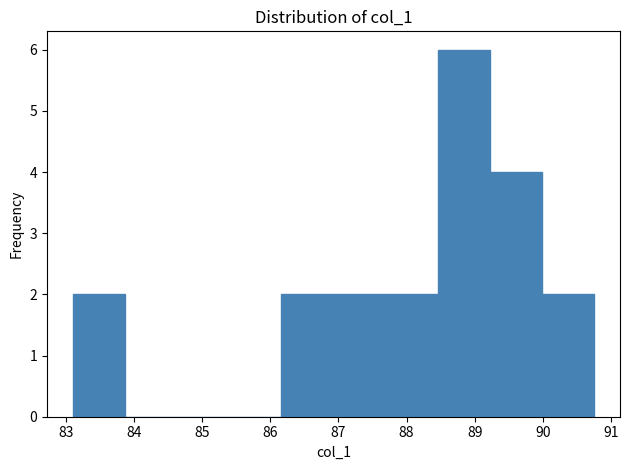

Reading left to right, list every bar in this chart as the range it spans on the x-axis followed by its height. Neither the bar edges nor the heights are printed on the chart, so give them approximately, as read against the axes.

83.1 to 83.9: 2
83.9 to 84.6: 0
84.6 to 85.4: 0
85.4 to 86.2: 0
86.2 to 86.9: 2
86.9 to 87.7: 2
87.7 to 88.5: 2
88.5 to 89.2: 6
89.2 to 90.0: 4
90.0 to 90.7: 2